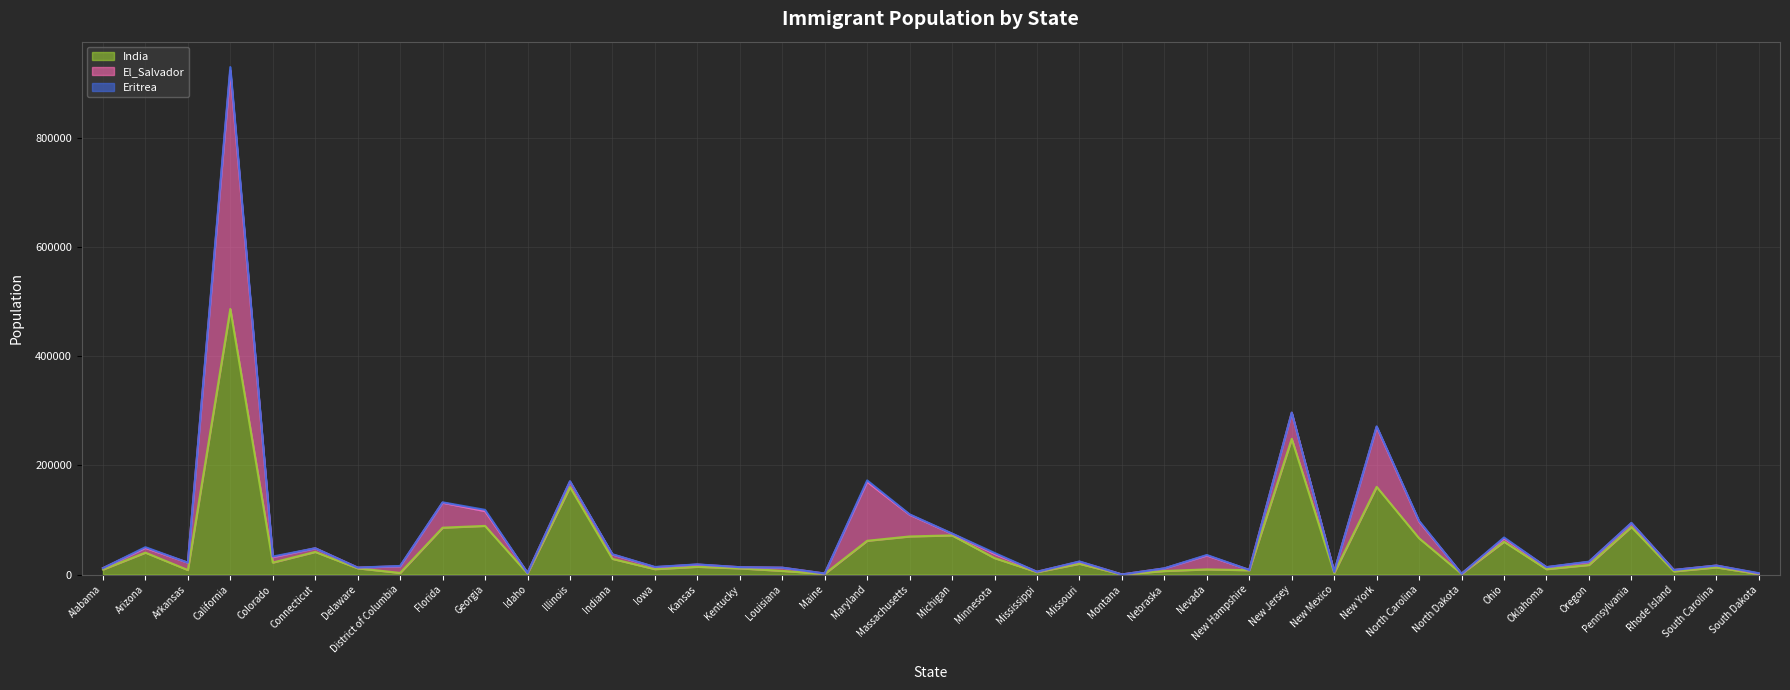

True or false: El_Salvador has a value of 15968 at Colorado.

False